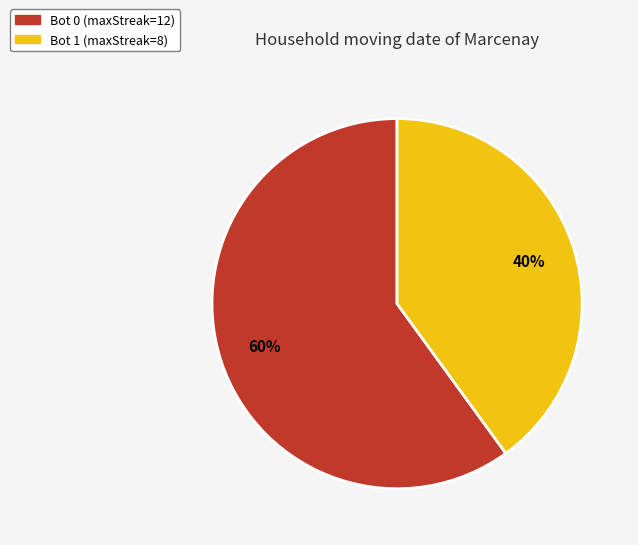

Is the sum of Bot 0 (maxStreak=12) and Bot 1 (maxStreak=8) greater than half?

Yes